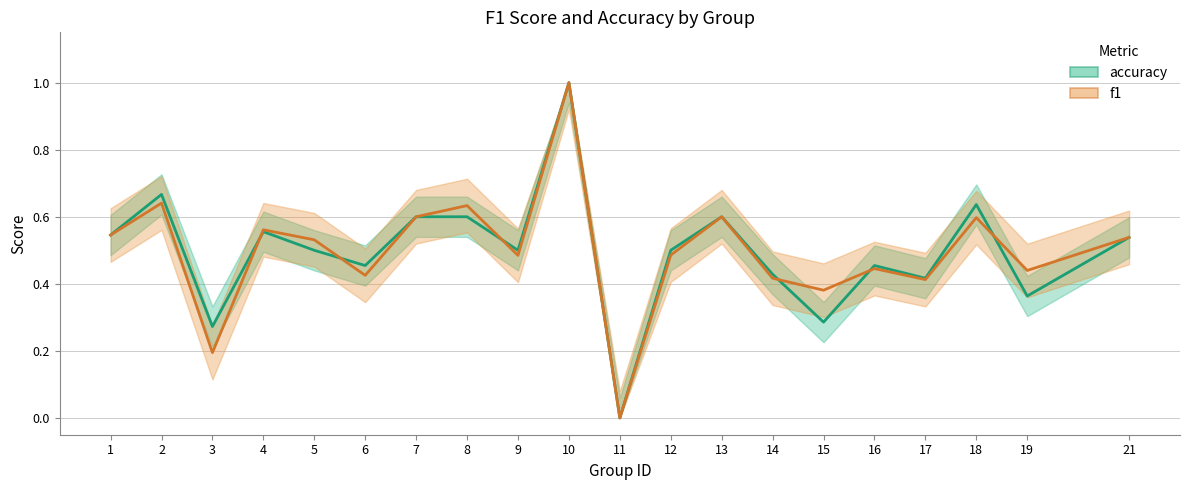

Is this an area chart (filled region under the line)?

No